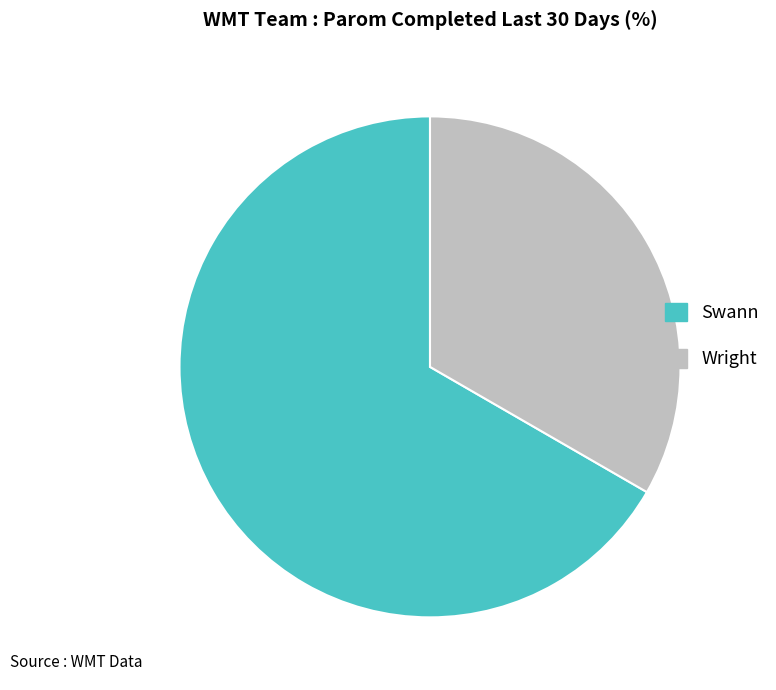

Which category accounts for the majority?

Swann